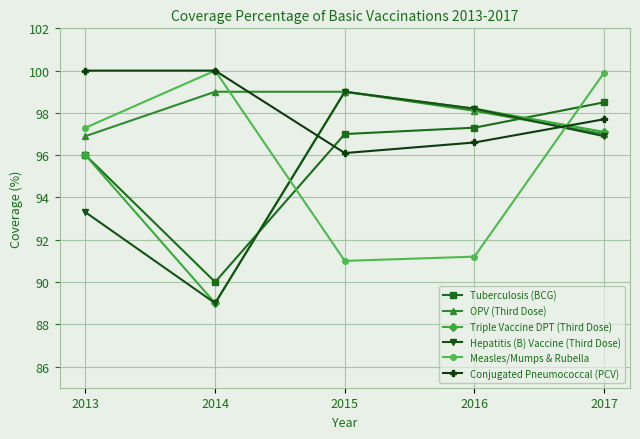

What is the difference between the second highest and second lowest values in the Tuberculosis (BCG) series?

1.3